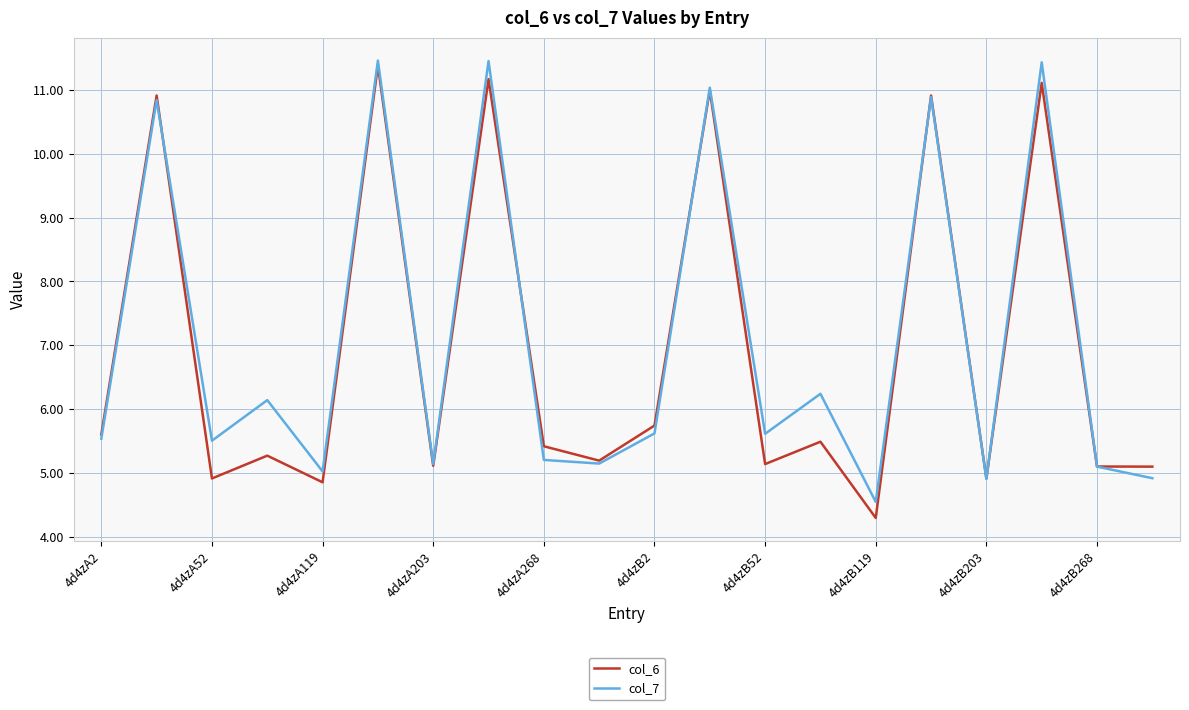

What is the average value of the col_7 series?

7.1